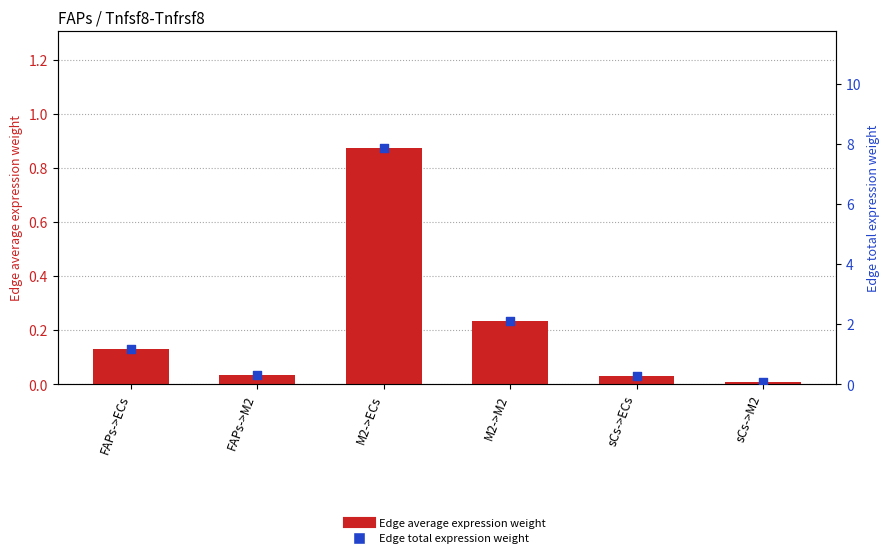

What is the total value across all series at M2->ECs?

8.7